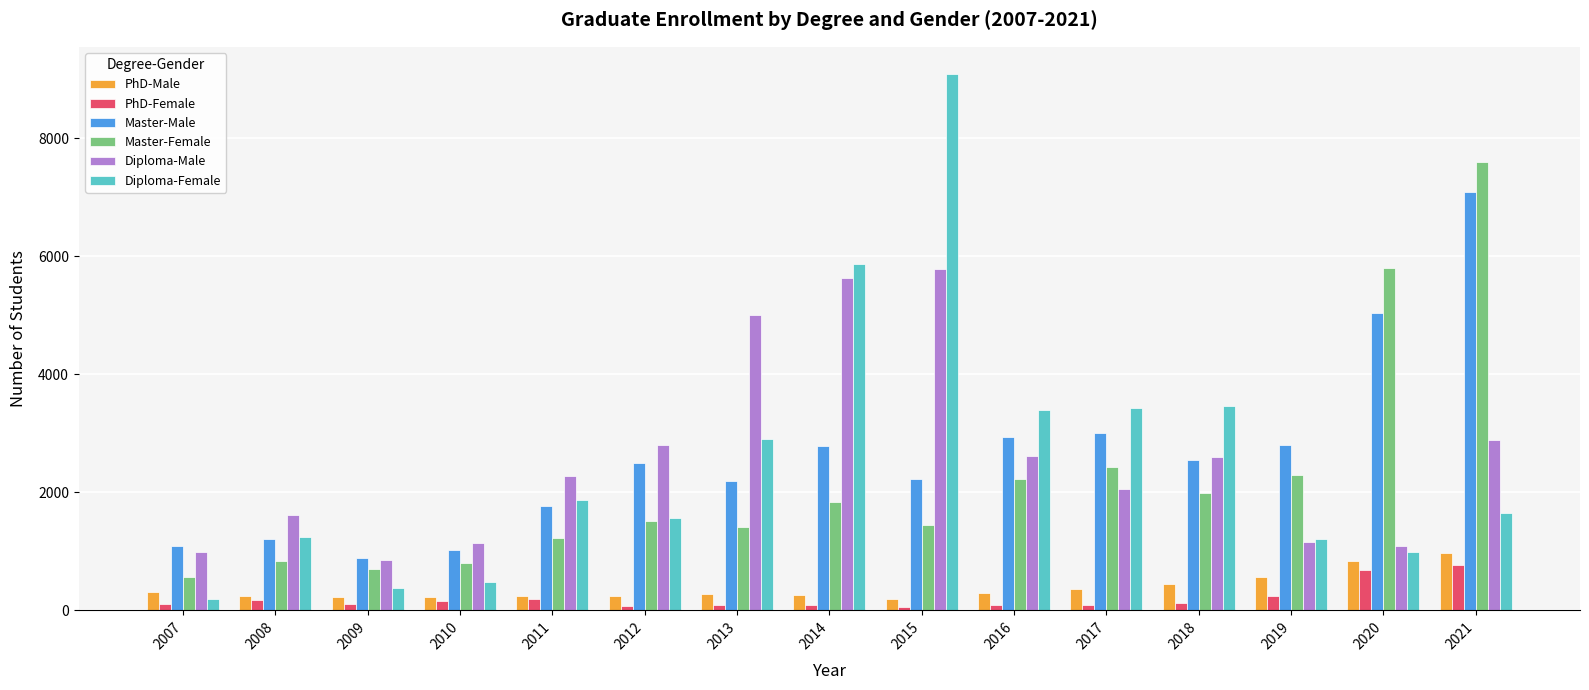

What is the value of the PhD-Male bar at the 12th from the left?

444